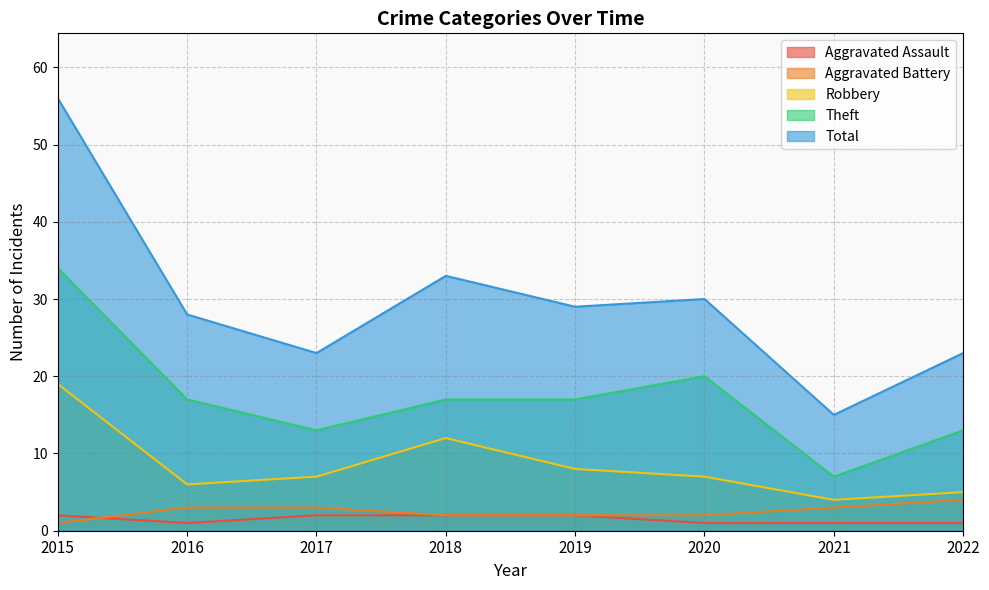

Is it true that Aggravated Assault equals 1 at 2018?

False